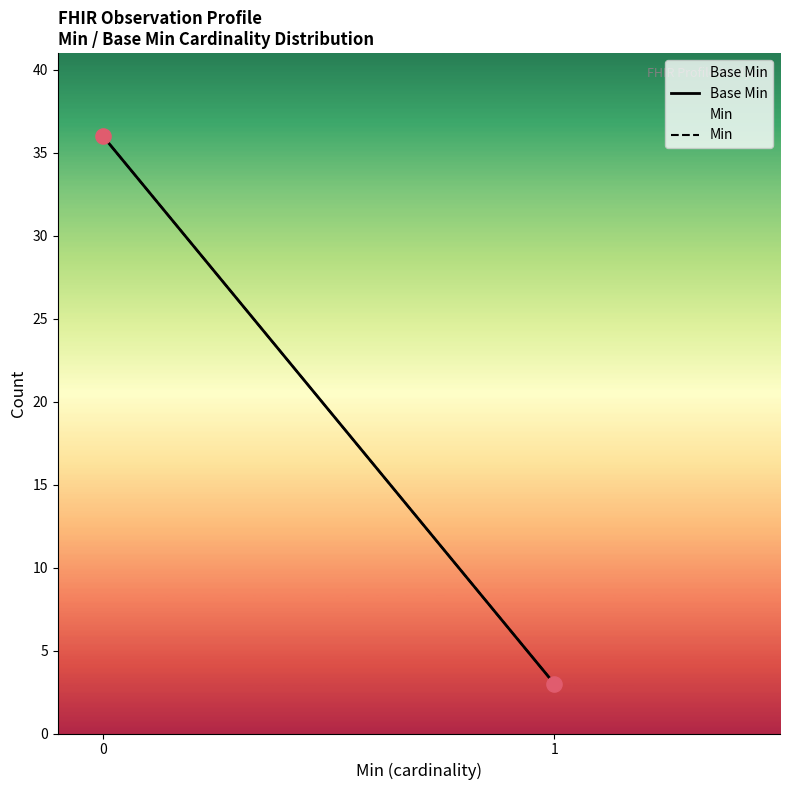

What are all the series names shown in the legend?

Base Min, Min